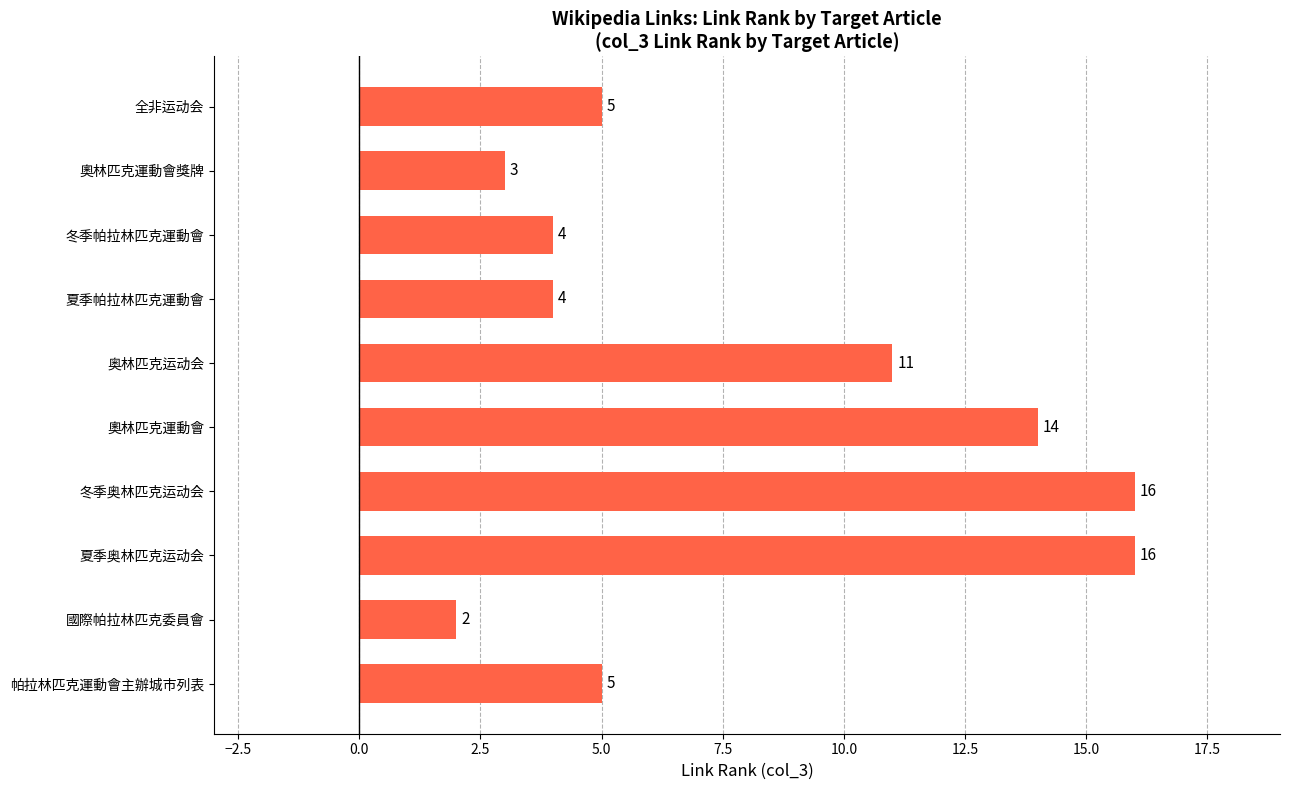

Reading top to bottom, extract all data points from this chart.

全非运动会=5	奧林匹克運動會獎牌=3	冬季帕拉林匹克運動會=4	夏季帕拉林匹克運動會=4	奥林匹克运动会=11	奧林匹克運動會=14	冬季奥林匹克运动会=16	夏季奥林匹克运动会=16	國際帕拉林匹克委員會=2	帕拉林匹克運動會主辦城市列表=5